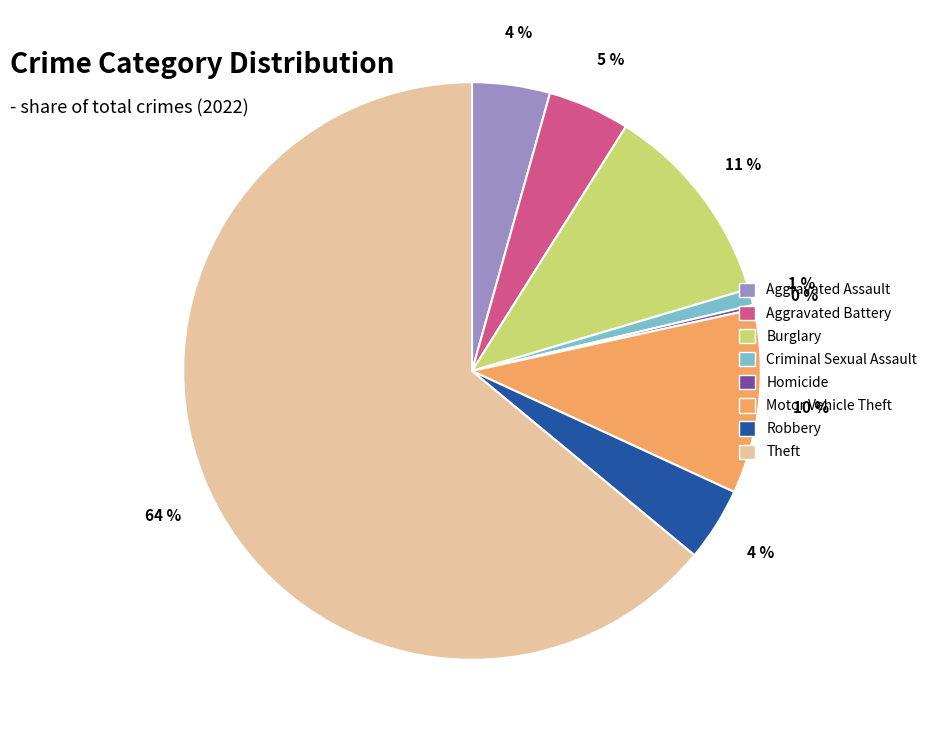

To the nearest percent, what is the average slice percentage?

12%